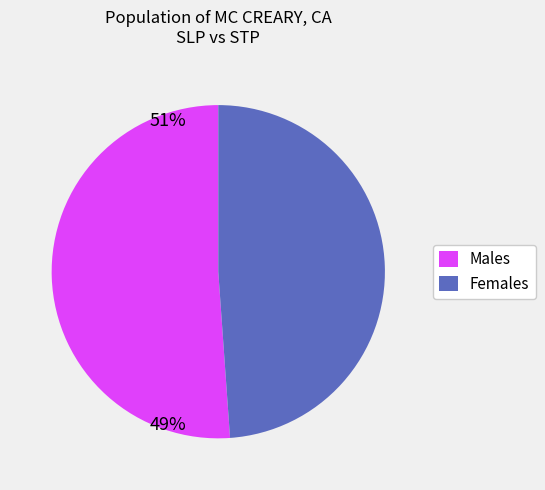

Approximately how many times larger is the value at Females compared to Males?

1.0